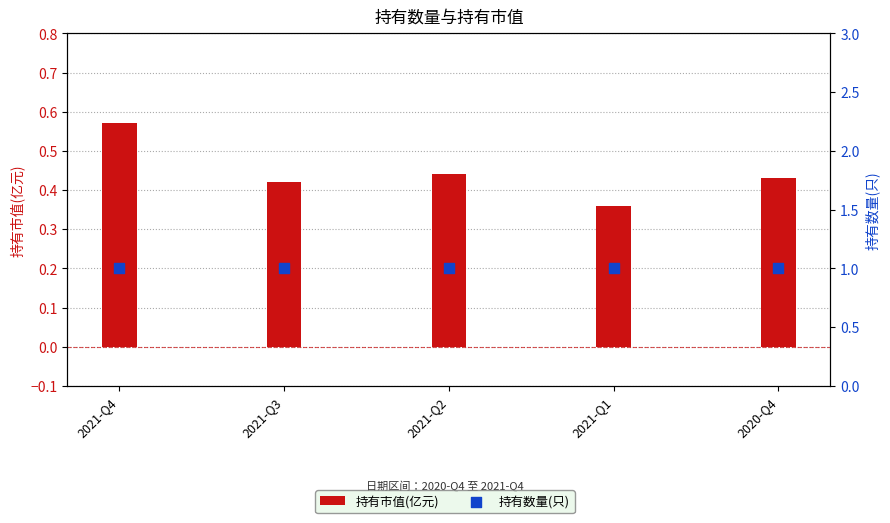

What are all the series names shown in the legend?

持有市值(亿元), 持有数量(只)